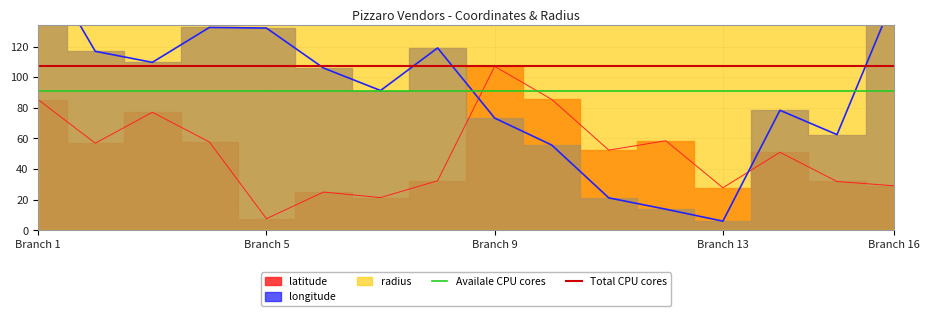

At which category is the sum across all series the highest?

Branch 1